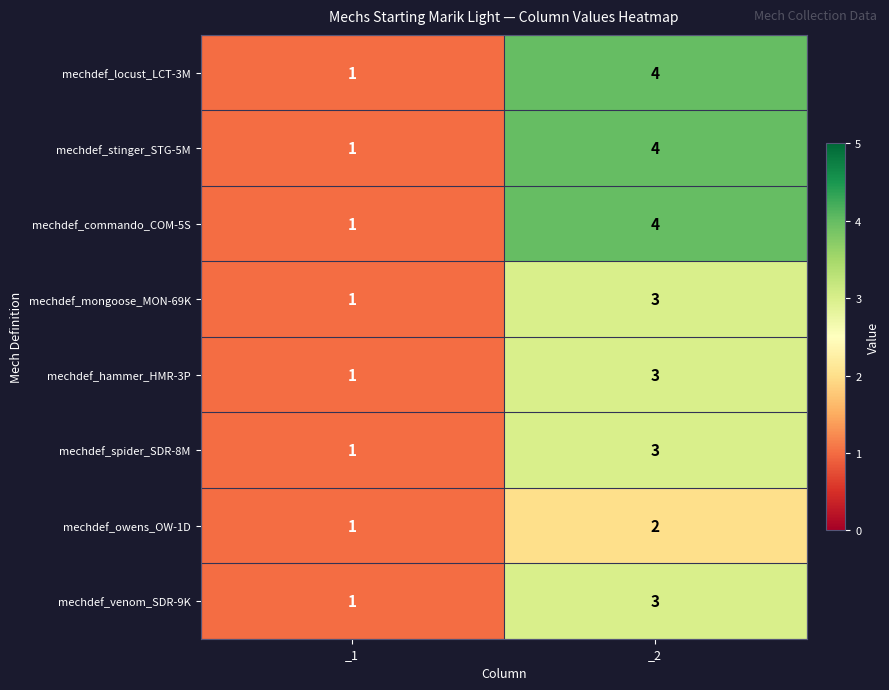

True or false: mechdef_venom_SDR-9K has a value of 3 at _2.

True